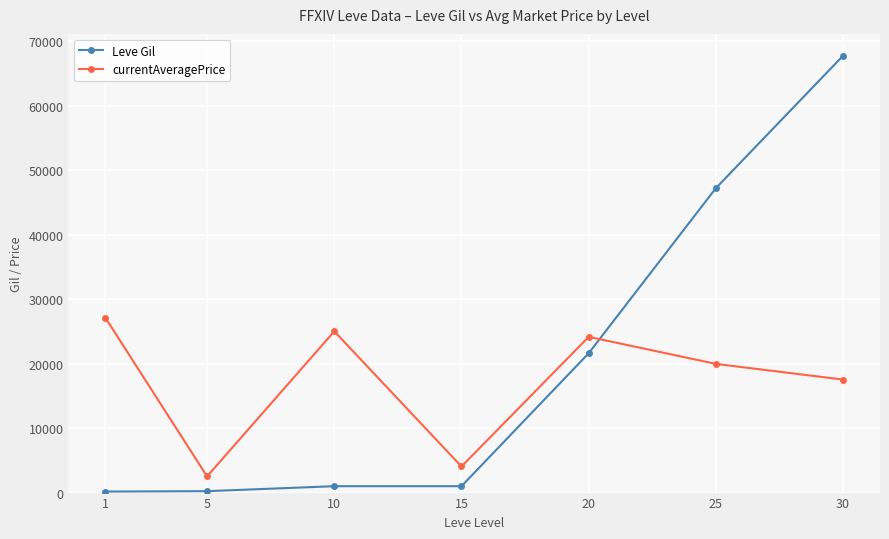

What is the difference between the Leve Gil values at 10 and 5?

770